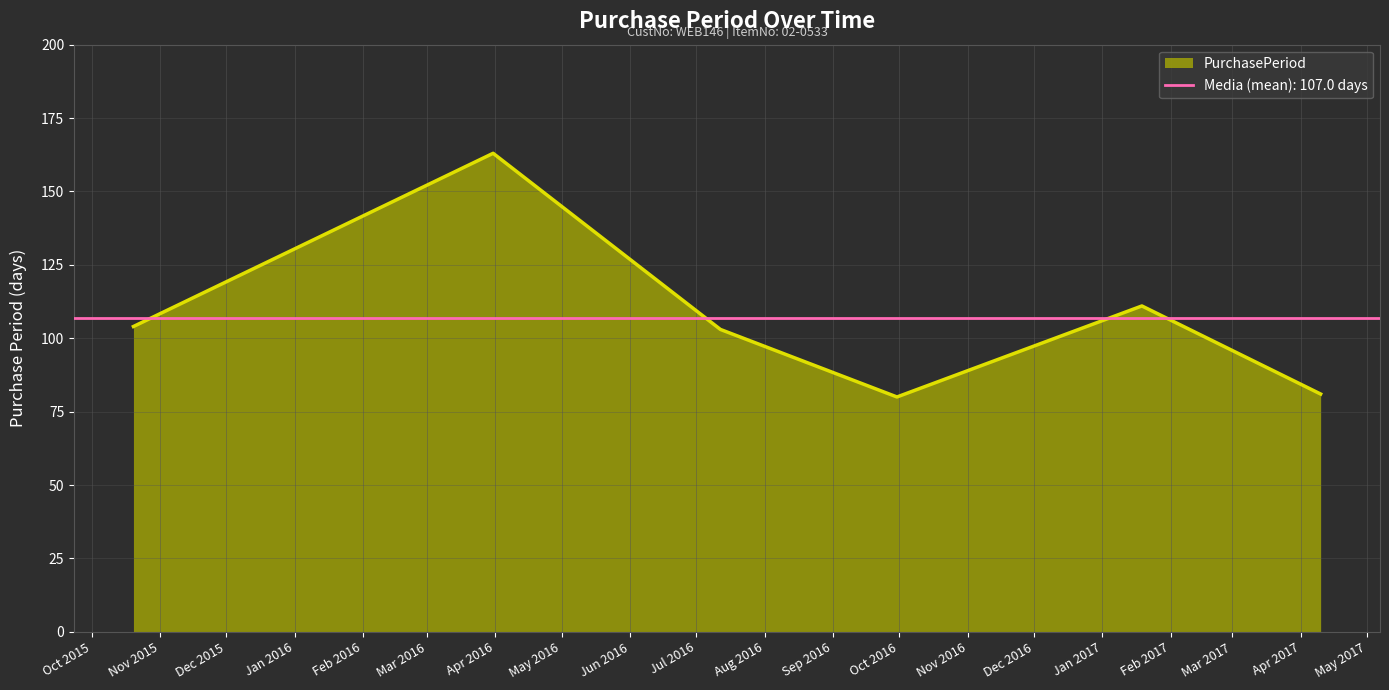

List the labels in order of value, smallest first.

2016-09-30, 2017-04-10, 2016-07-12, 2015-10-20, 2017-01-19, 2016-03-31